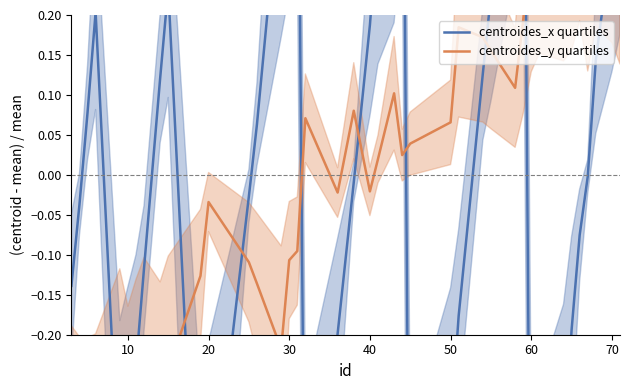

What is the minimum value shown in the chart?

-0.7